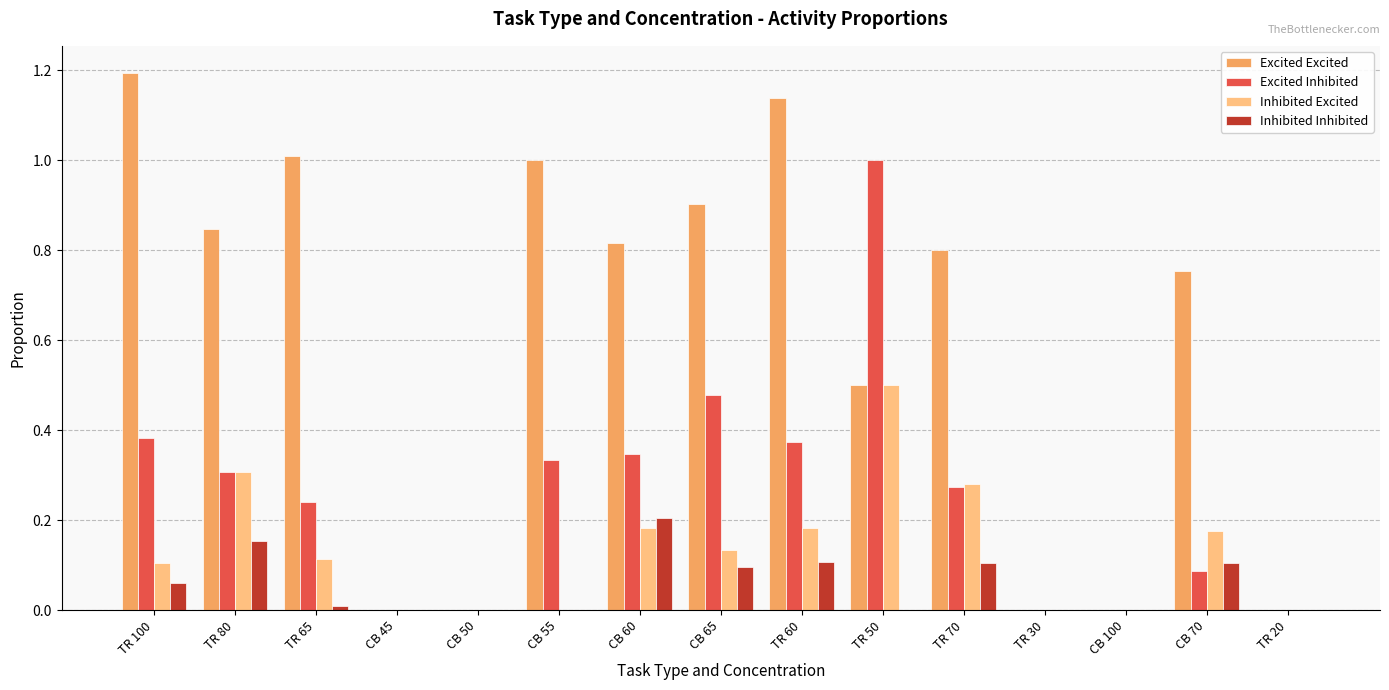

What value does the Excited Excited series have at CB 55?

1.0